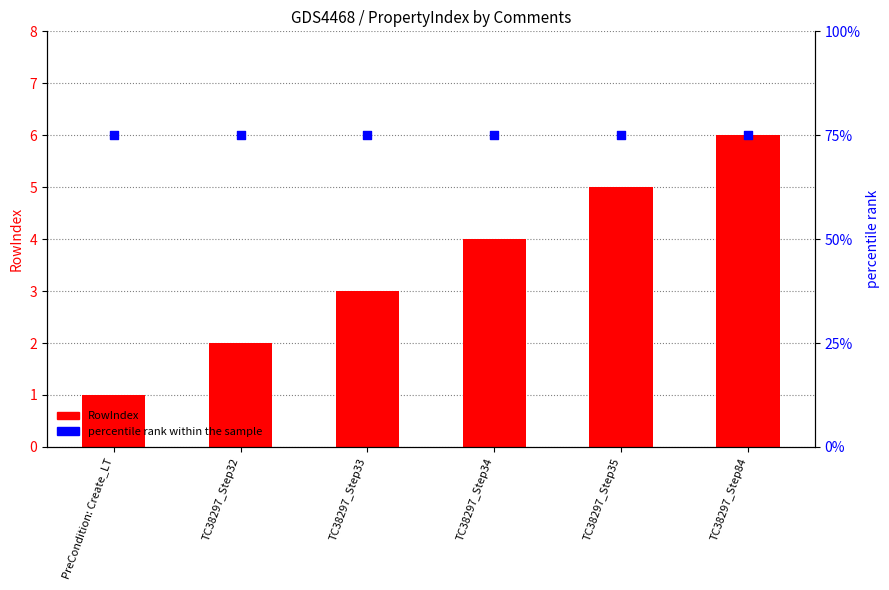

Which series reaches the minimum Y coordinate?

RowIndex